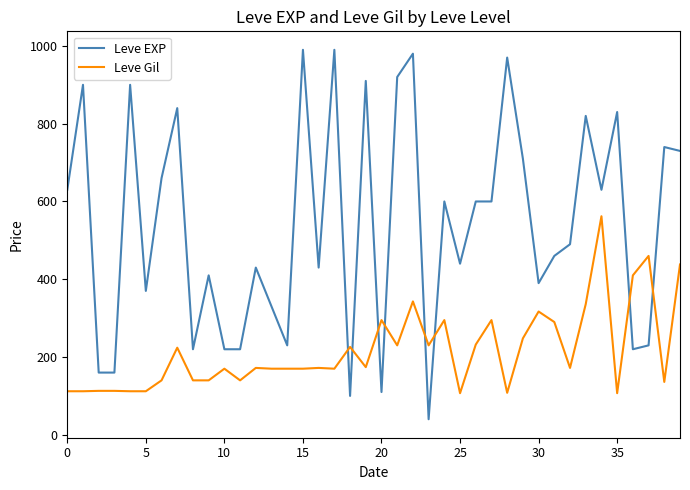

List the series in order of their overall mean, lowest first.

Leve Gil, Leve EXP